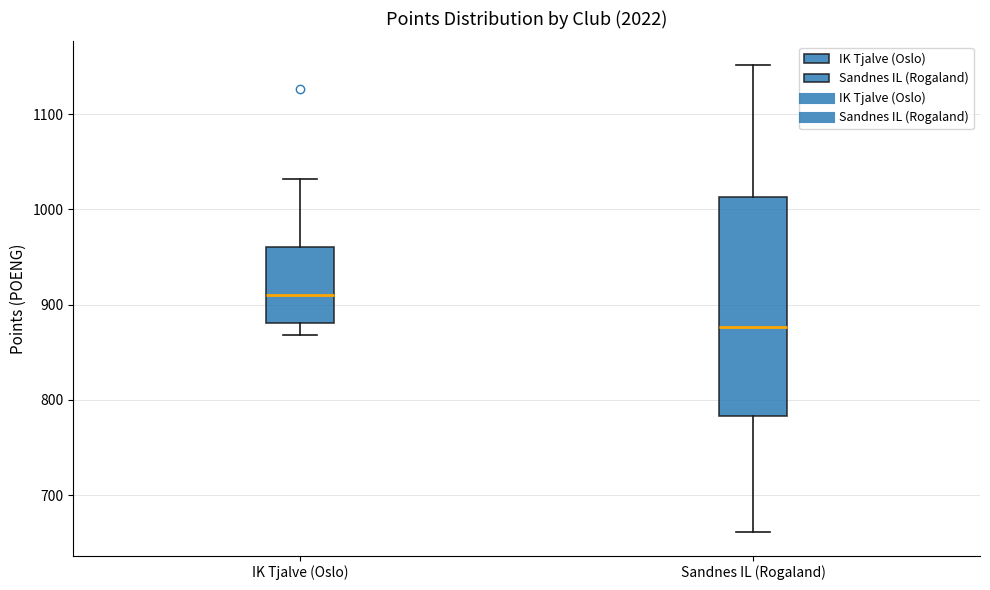

Reading left to right, transcribe this box plot: for each box, give where its median line is, the range the box spans, and where its two whiskers end, as read against the y-axis. The values are not printed on the chart, so give them approximately, as read against the axis.

IK Tjalve (Oslo): median 910, box 880 to 960, whiskers 870 to 1030
Sandnes IL (Rogaland): median 880, box 780 to 1010, whiskers 660 to 1150